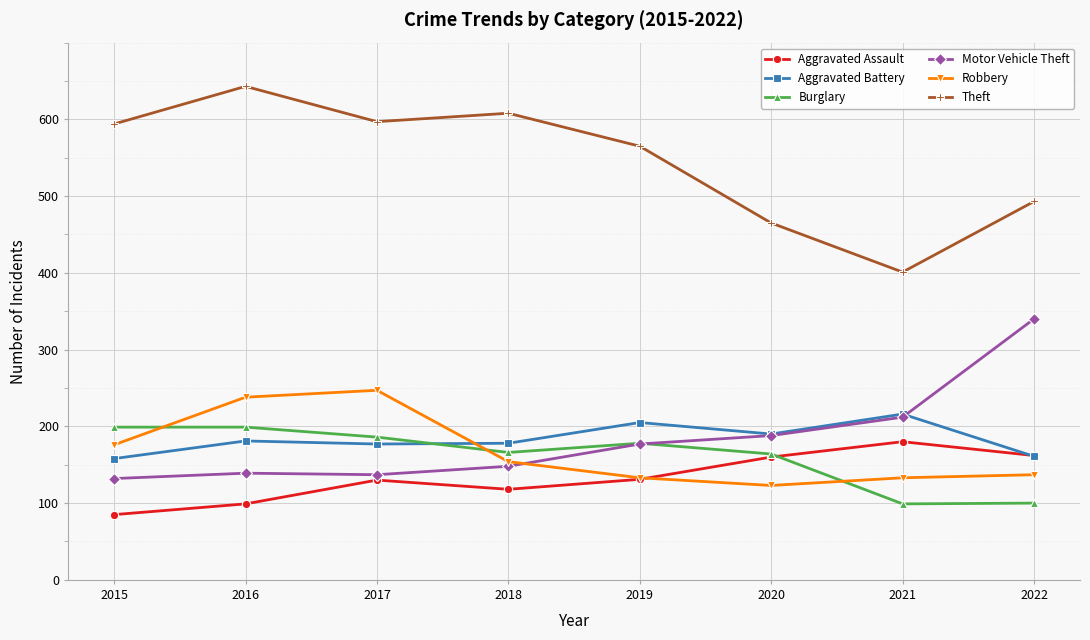

Is the value of Theft at 2017 greater than the value of Motor Vehicle Theft at 2020?

Yes